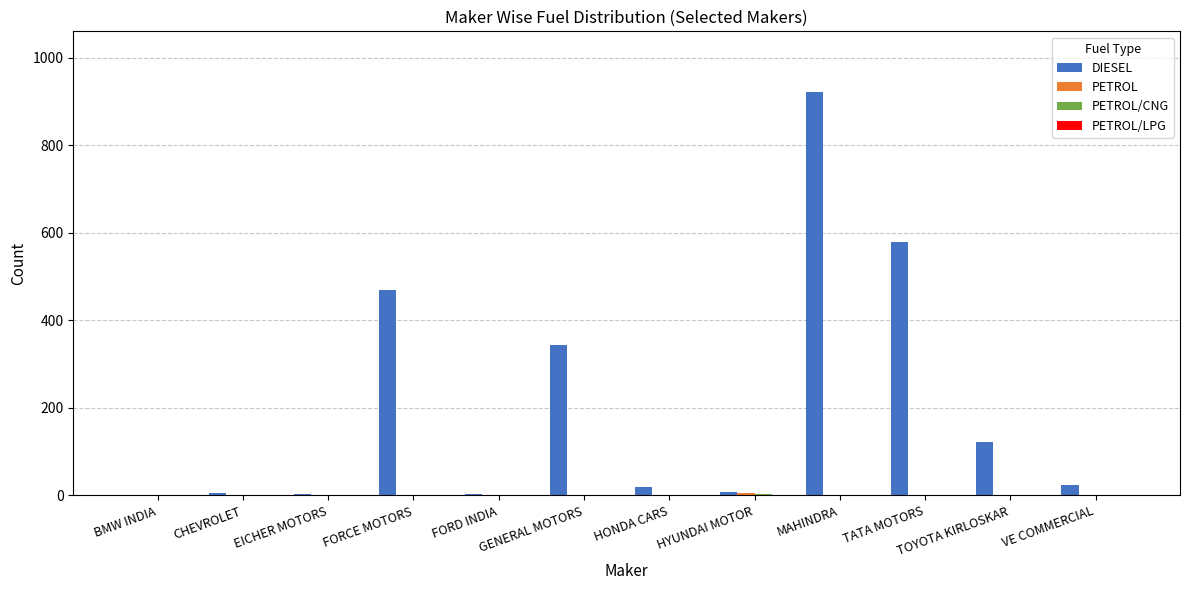

At which label is DIESEL closest to 461?

FORCE MOTORS